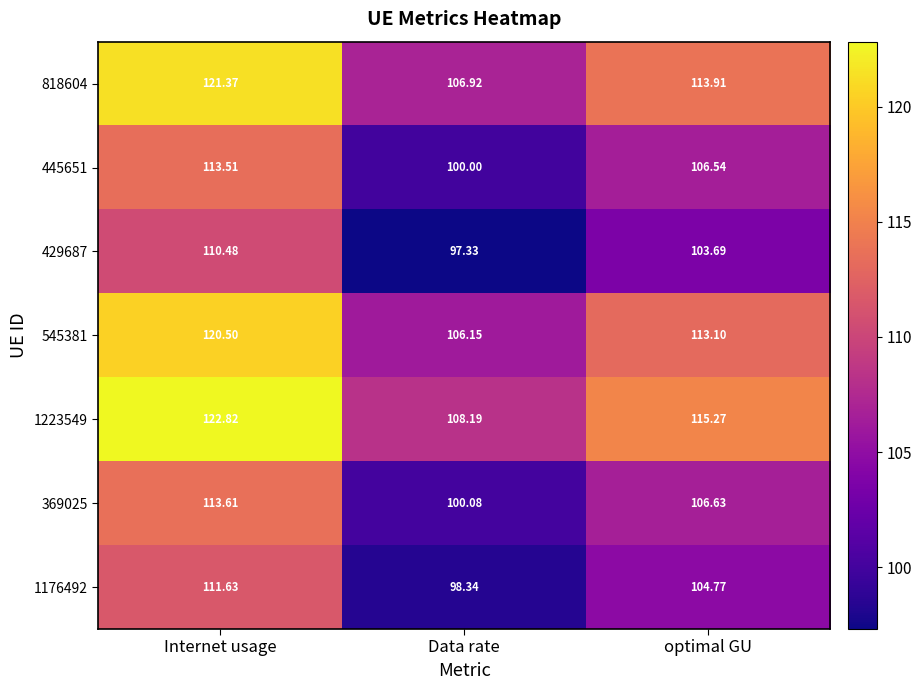

Rank the series at Internet usage from lowest to highest value.

429687, 1176492, 445651, 369025, 545381, 818604, 1223549